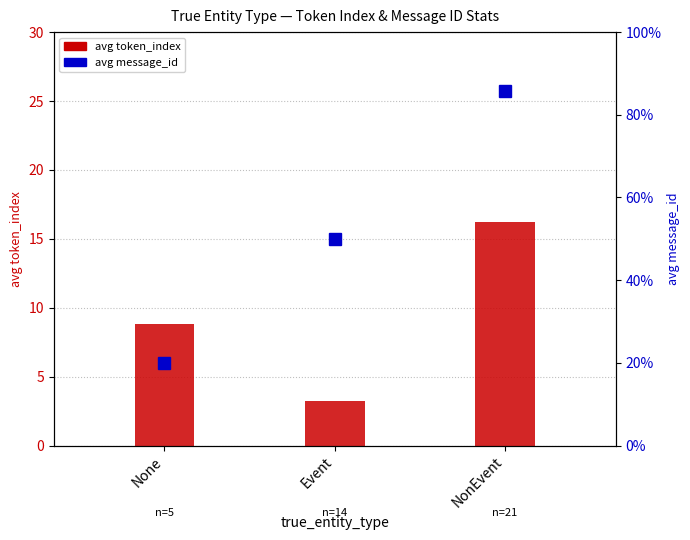

The value of avg token_index at None is 8.8. True or false?

True